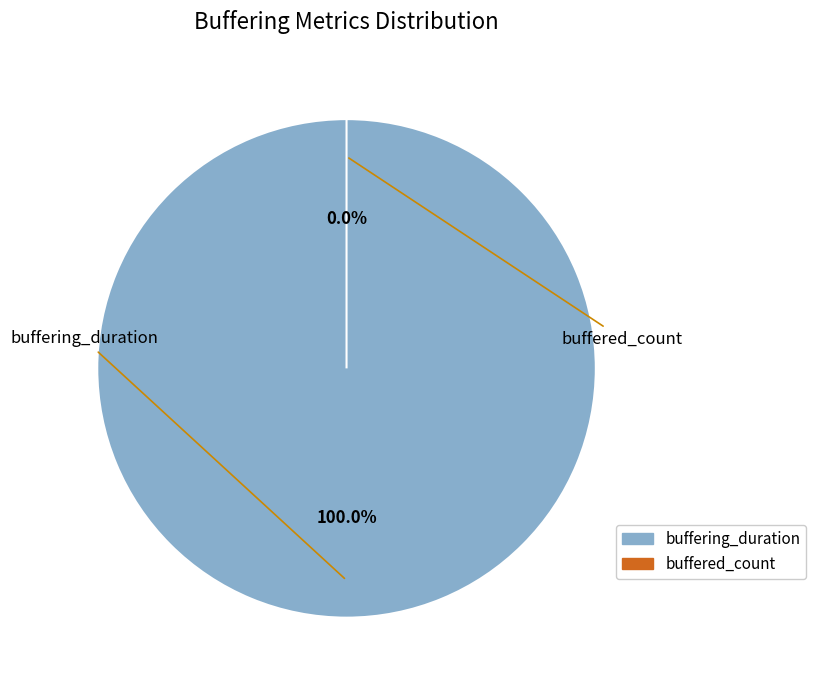

Combined, do buffering_duration and buffered_count account for over 50%?

Yes